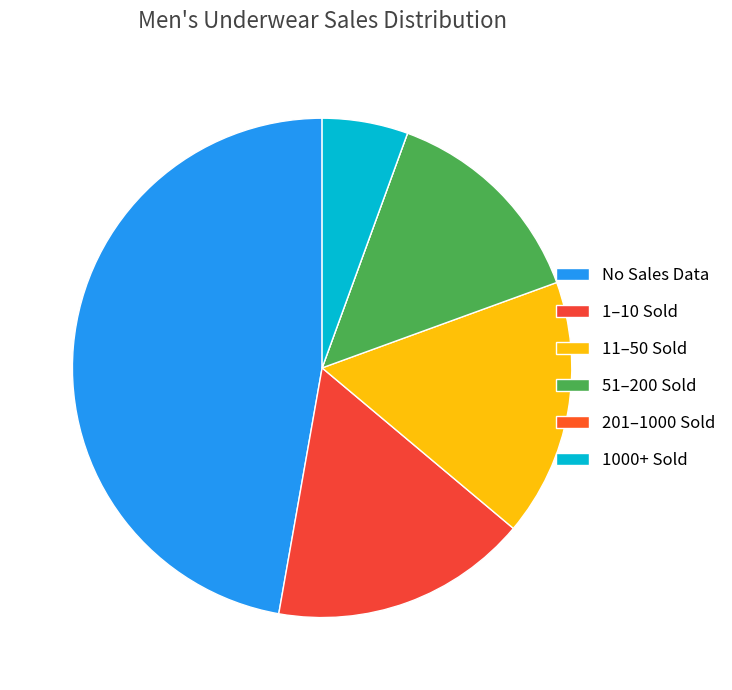

What is the largest slice in the pie chart?

No Sales Data